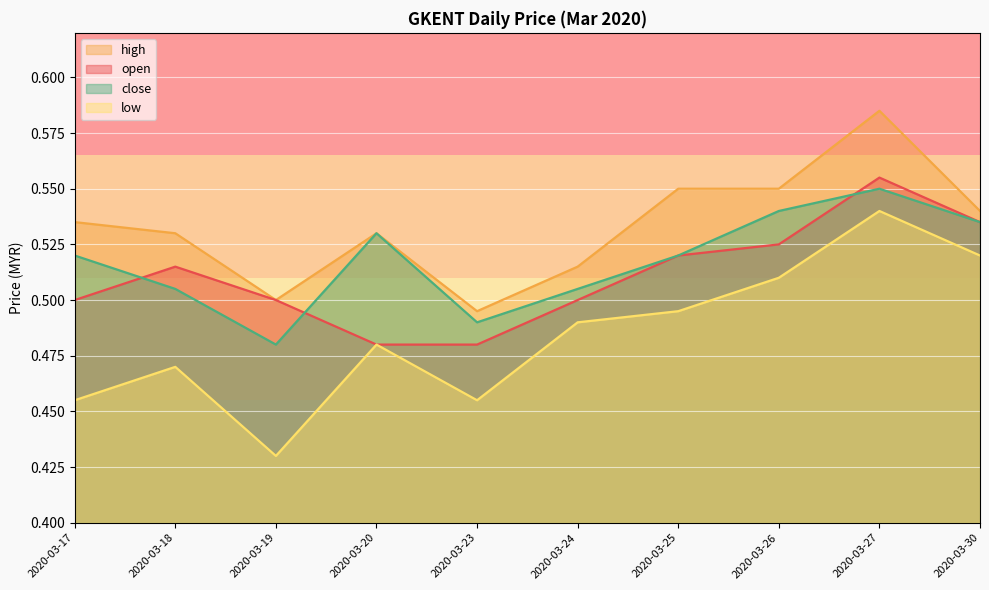

How many lines are shown in the chart?

4